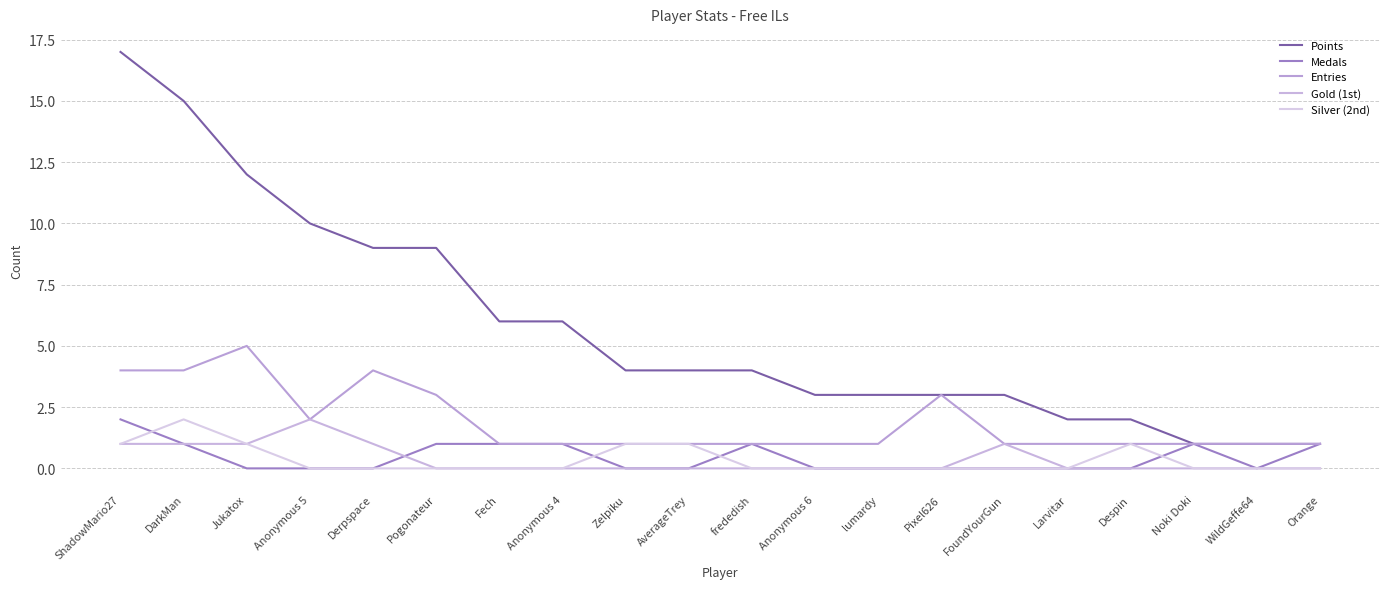

Where is the first local maximum for Silver (2nd)?

DarkMan